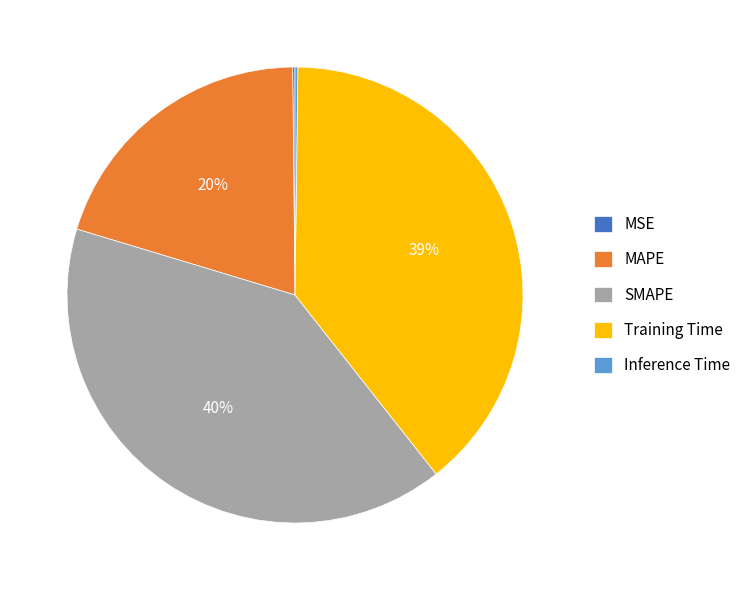

To the nearest percent, what is the difference between the largest and smallest slice percentages?

40%